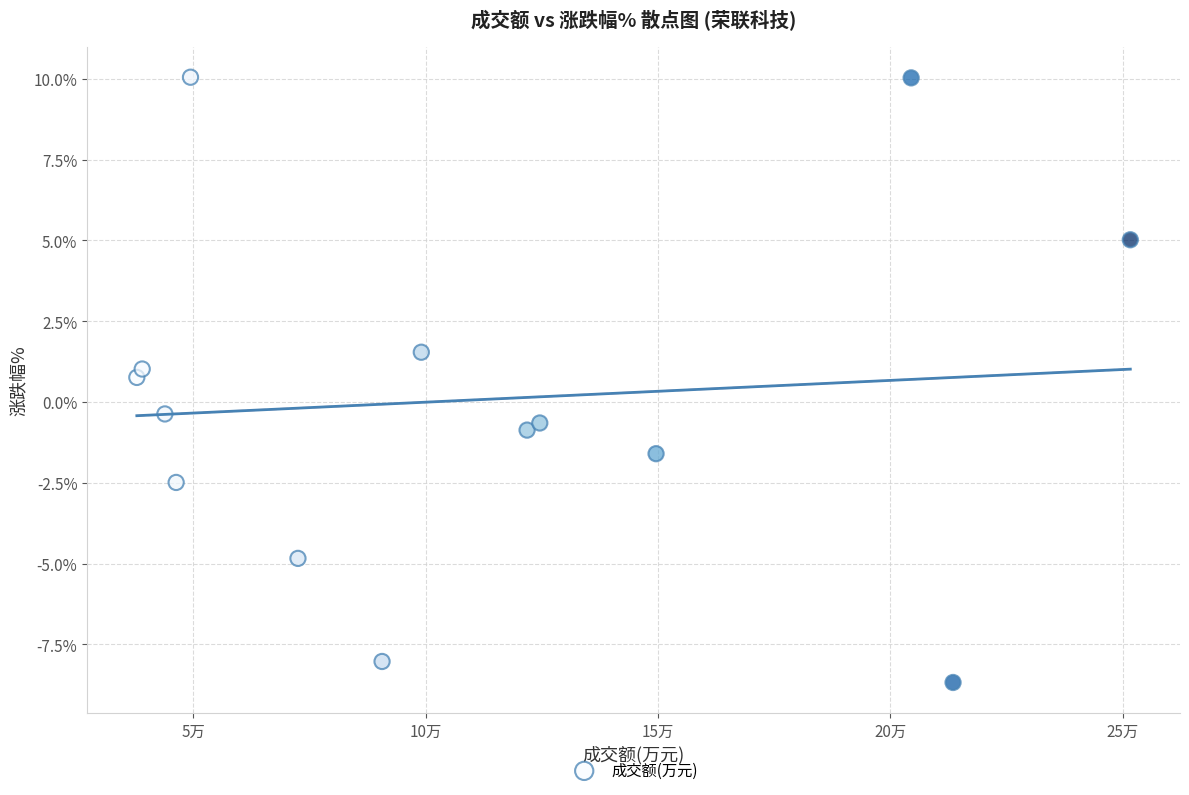

What is the range of Y values (max minus min)?

18.7